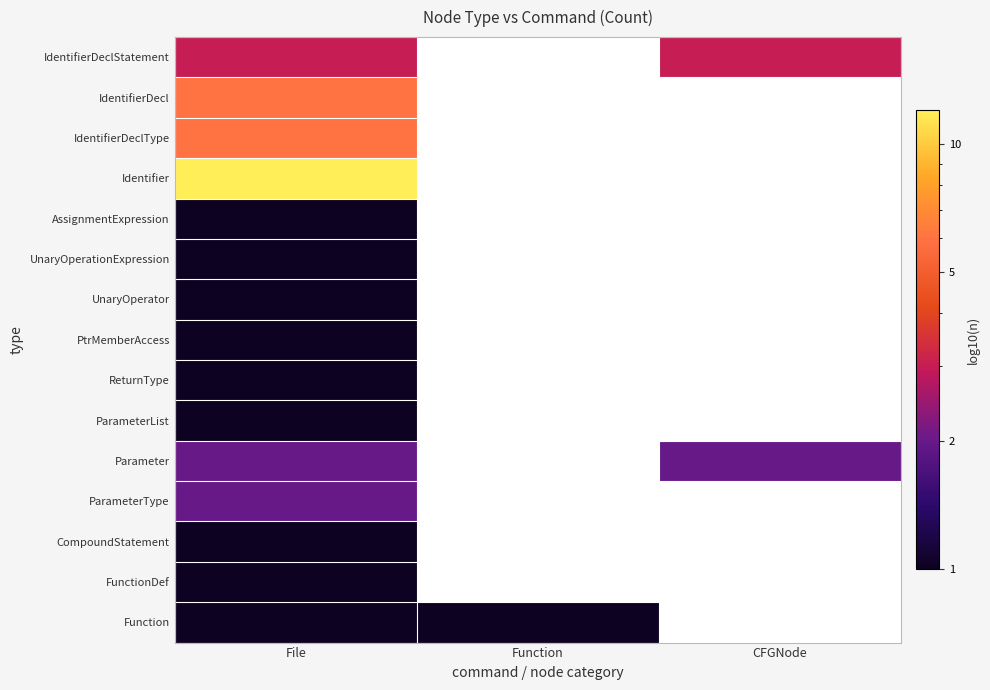

What is the highest value of the CompoundStatement series?

1.0